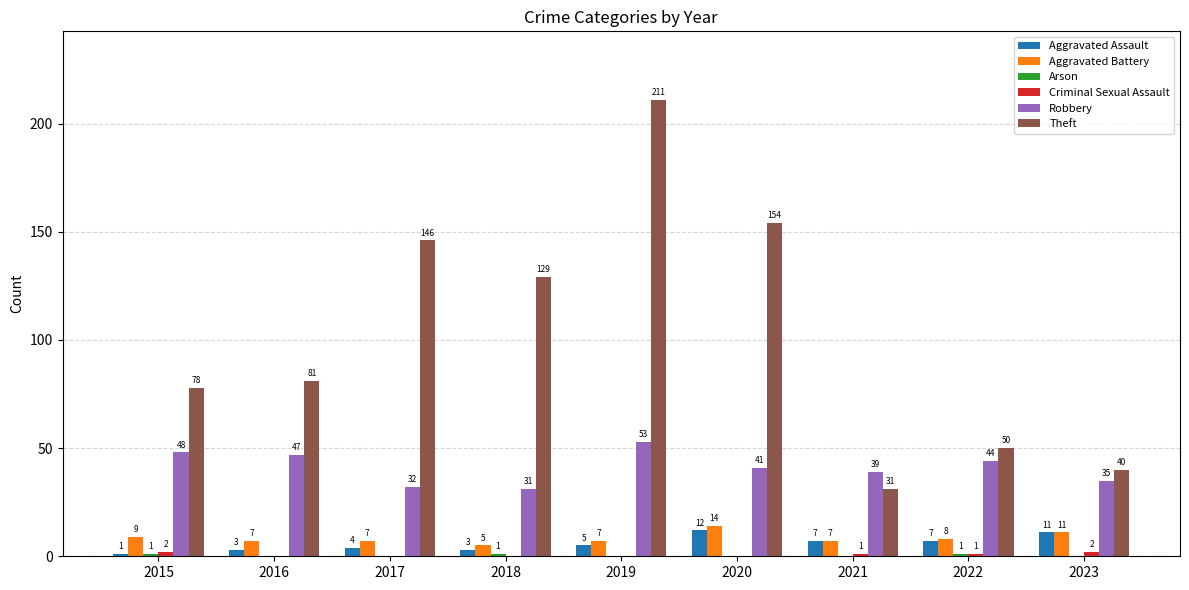

What is the greatest value displayed?

211